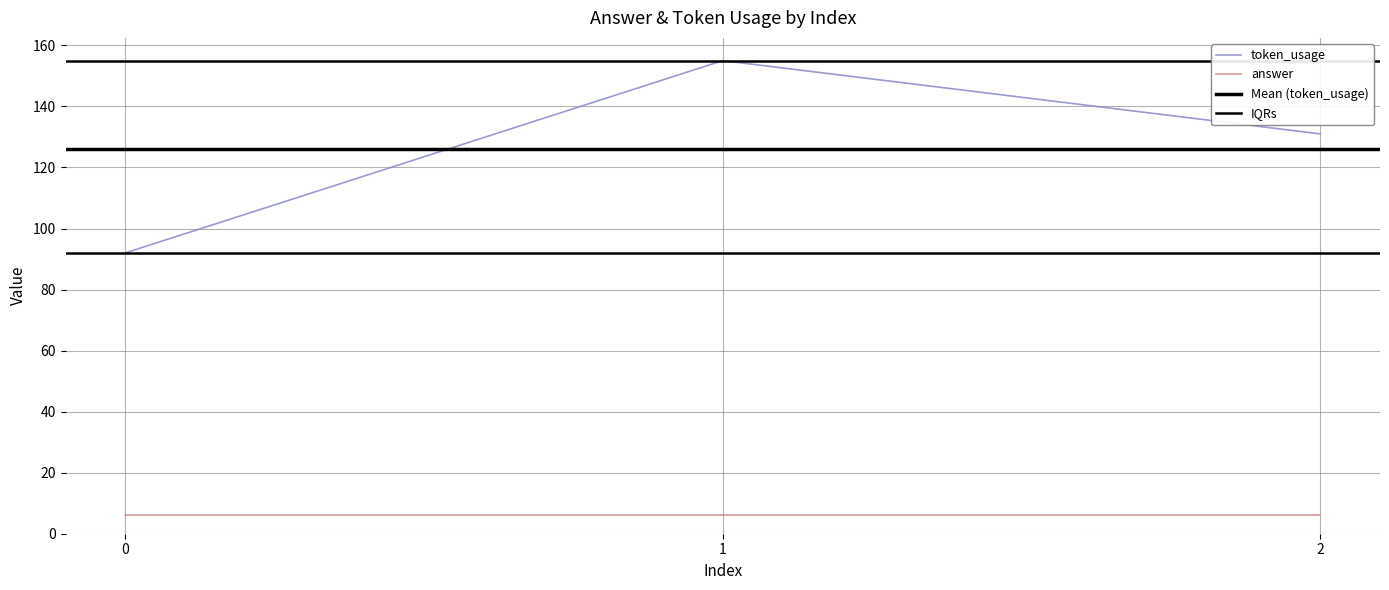

Where does the data first go above 131?

1